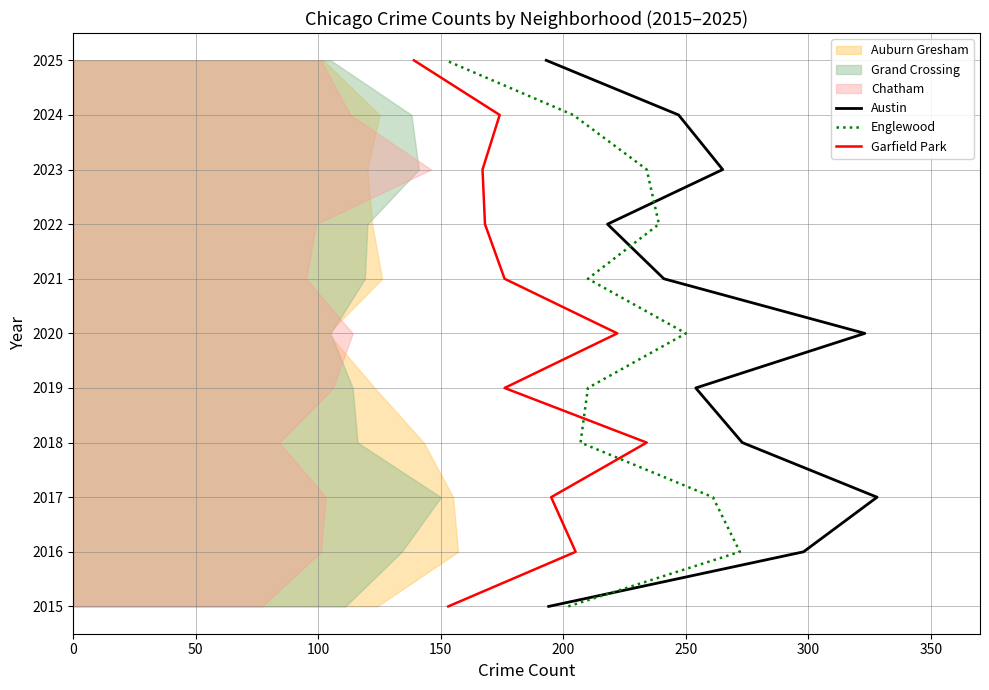

How many values in the Austin series exceed 2020?

5